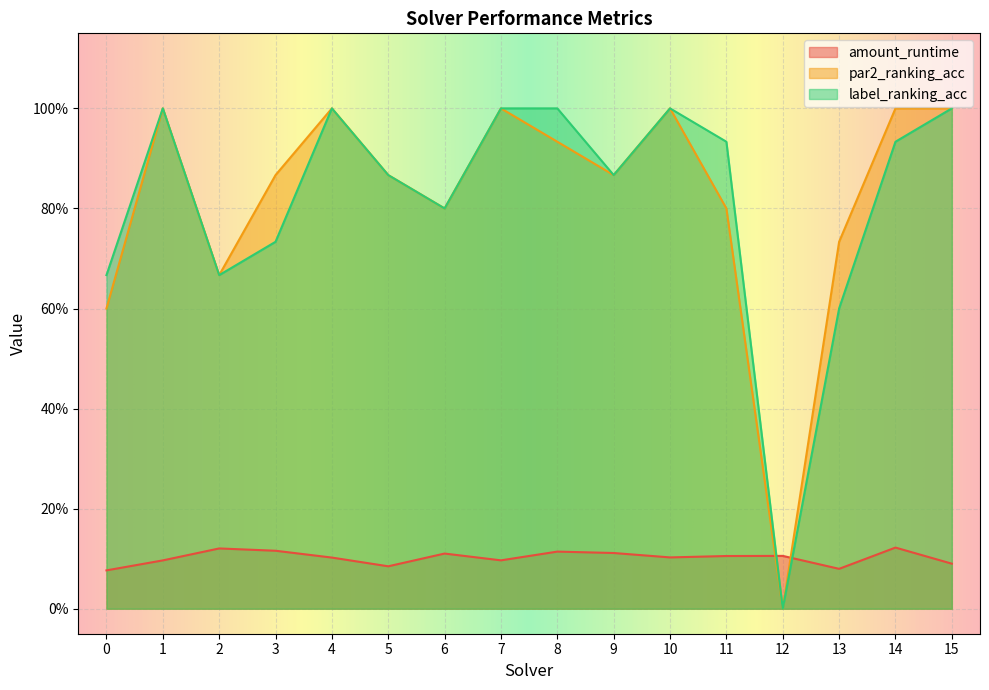

Which has a higher value, 0 or 7?

7